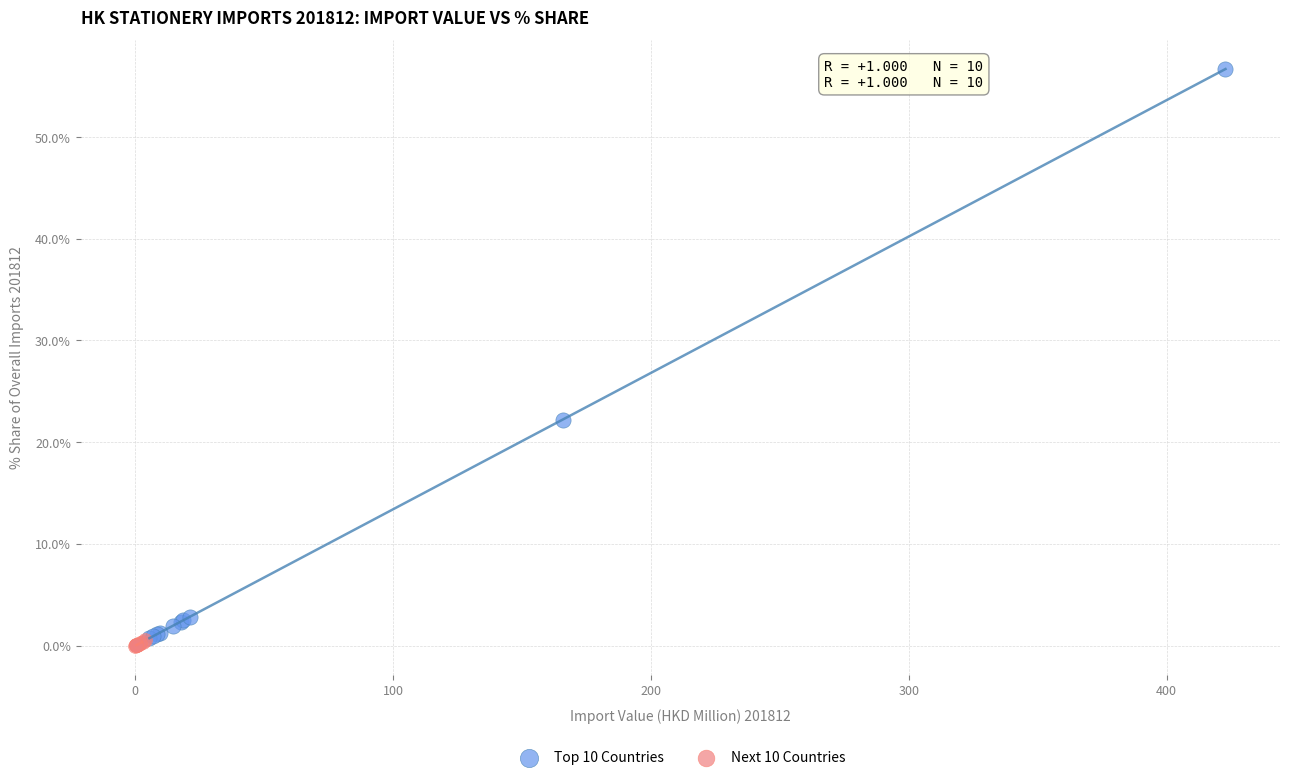

Which series reaches the minimum Y coordinate?

Next 10 Countries